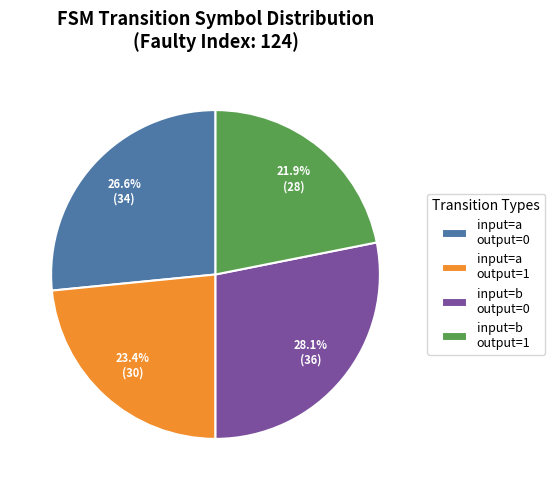

How many segments does this pie chart have?

4